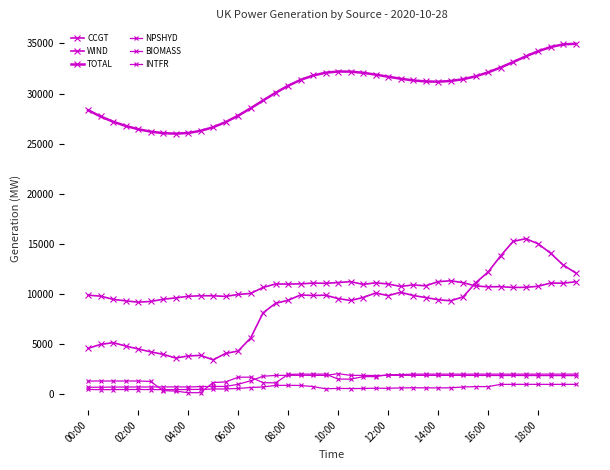

Does the chart have visible grid lines?

No